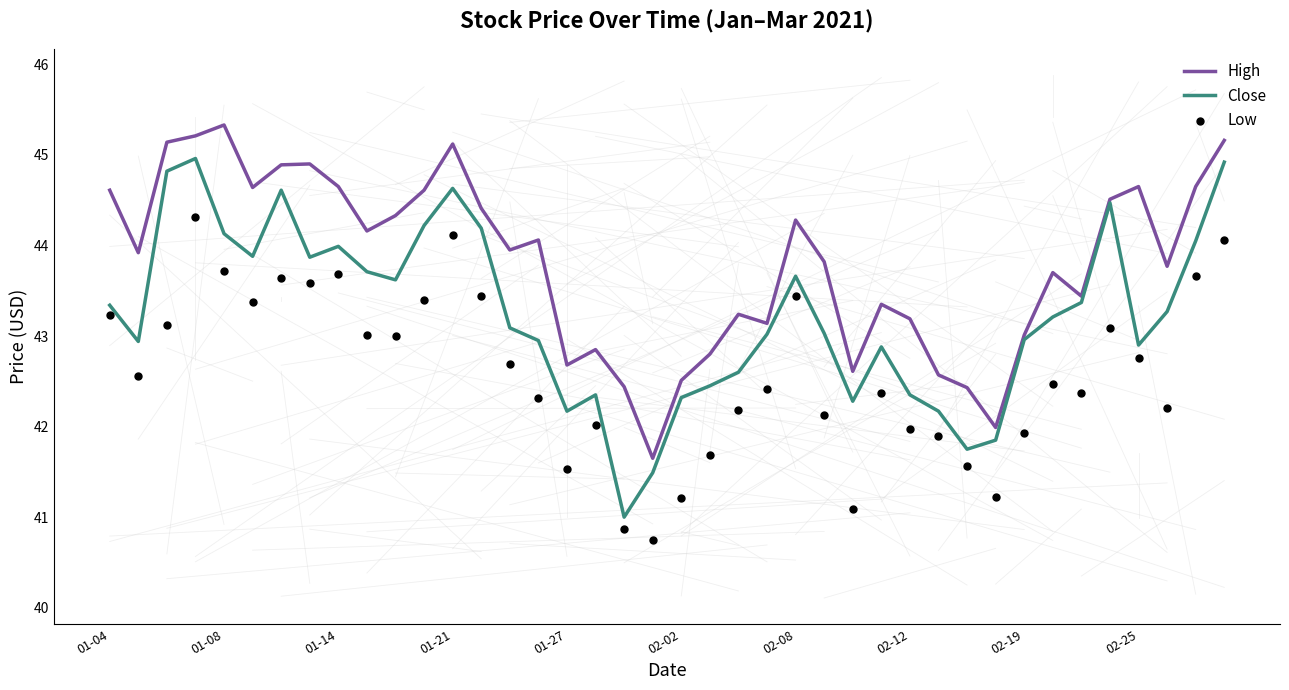

Which series has the largest total across all categories?

High